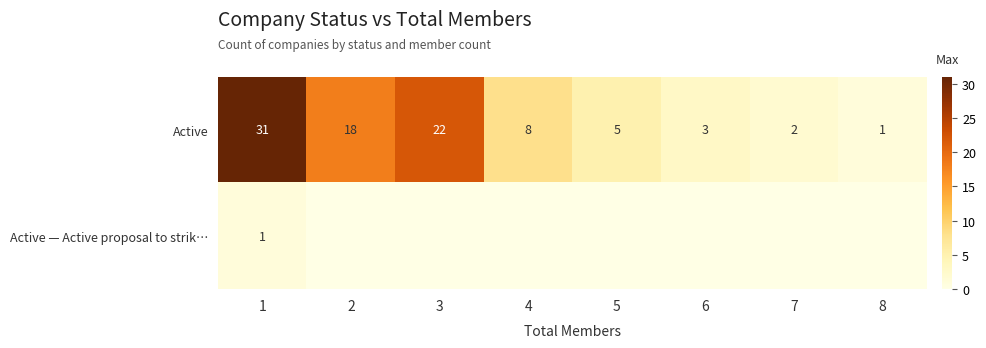

Which category has the lowest value across all series?

2